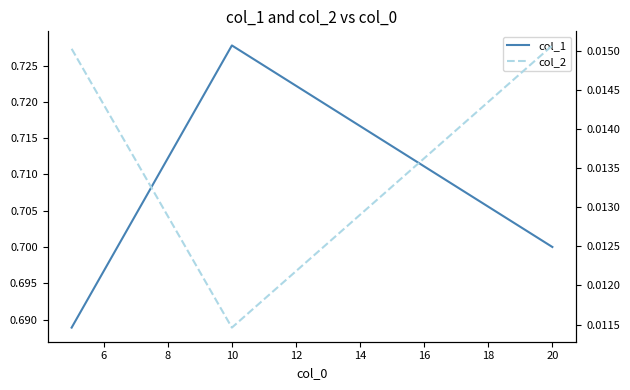

Which series has the widest spread of values?

col_1